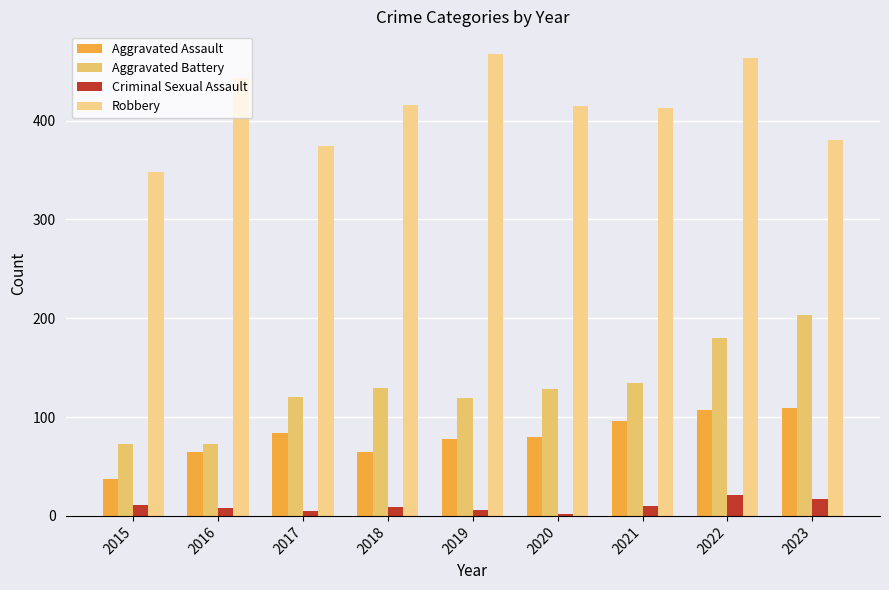

Reading left to right, list all the values displayed in this chart.

Aggravated Assault: 37	65	84	65	78	80	96	107	109
Aggravated Battery: 73	73	120	129	119	128	134	180	203
Criminal Sexual Assault: 11	8	5	9	6	2	10	21	17
Robbery: 348	443	374	416	467	415	413	463	380